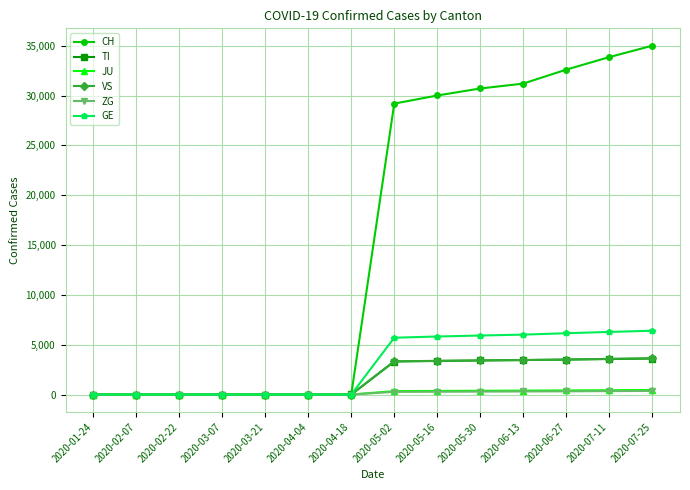

Which series has the largest range (max minus min)?

CH